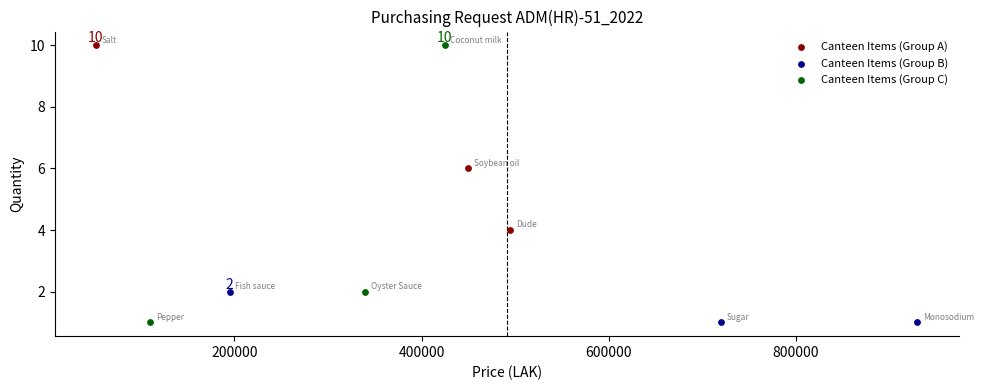

Which series has the largest Y range (max minus min)?

Canteen Items (Group C)